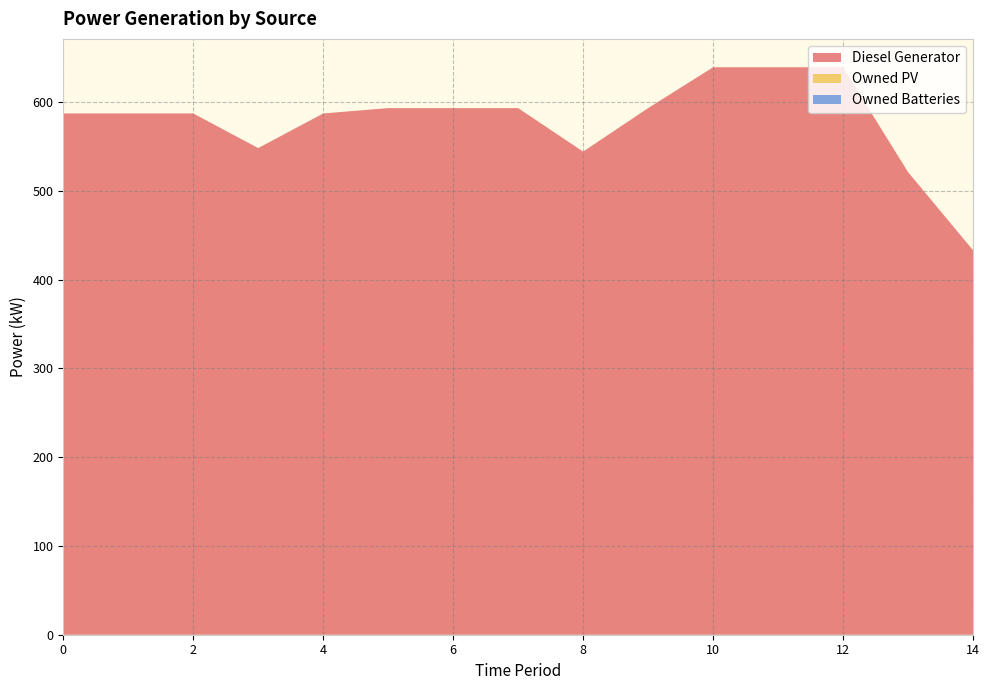

Reading left to right, transcribe all the data shown in this chart.

Diesel Generator: 587	587	587	548	587	593	593	593	544	593	639	639	639	521	433
Owned PV: 0	0	0	0	0	0	0	0	0	0	0	0	0	0	0
Owned Batteries: 0	0	0	0	0	0	0	0	0	0	0	0	0	0	0